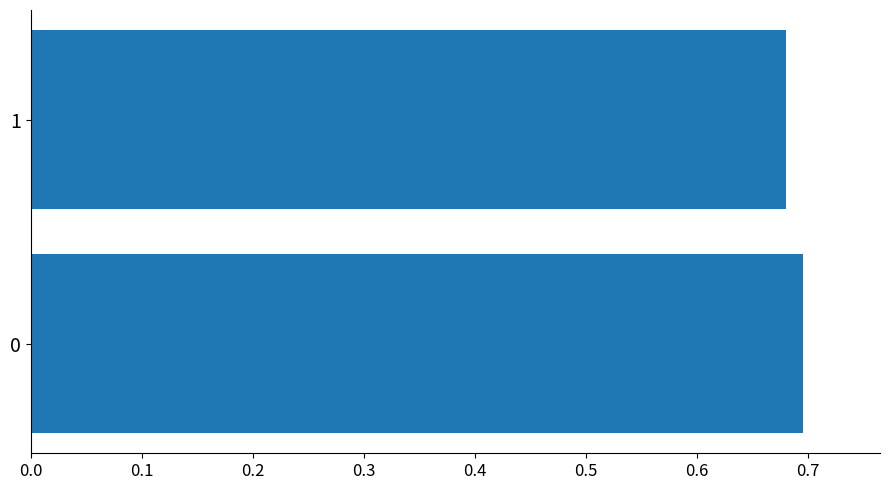

List the labels in order of value, largest first.

0, 1